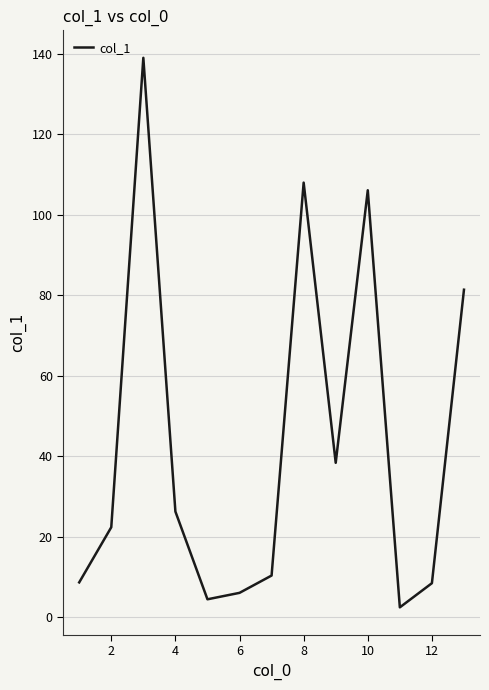

What is the greatest value displayed?

139.0